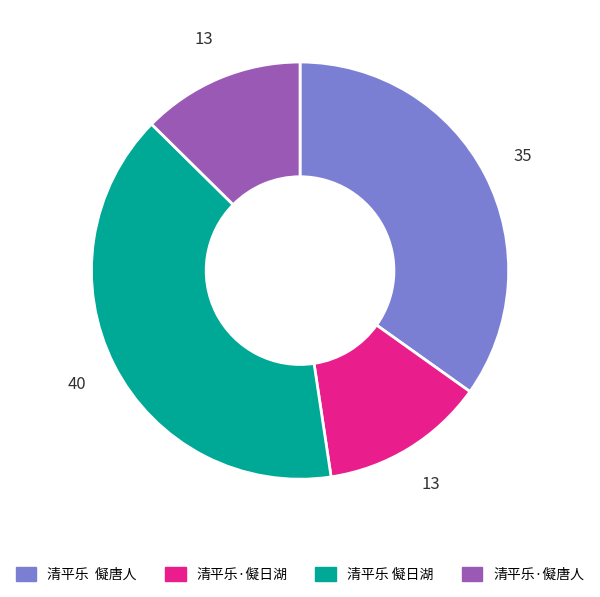

Combined, do 清平乐 儗唐人 and 清平乐·儗日湖 account for over 50%?

No